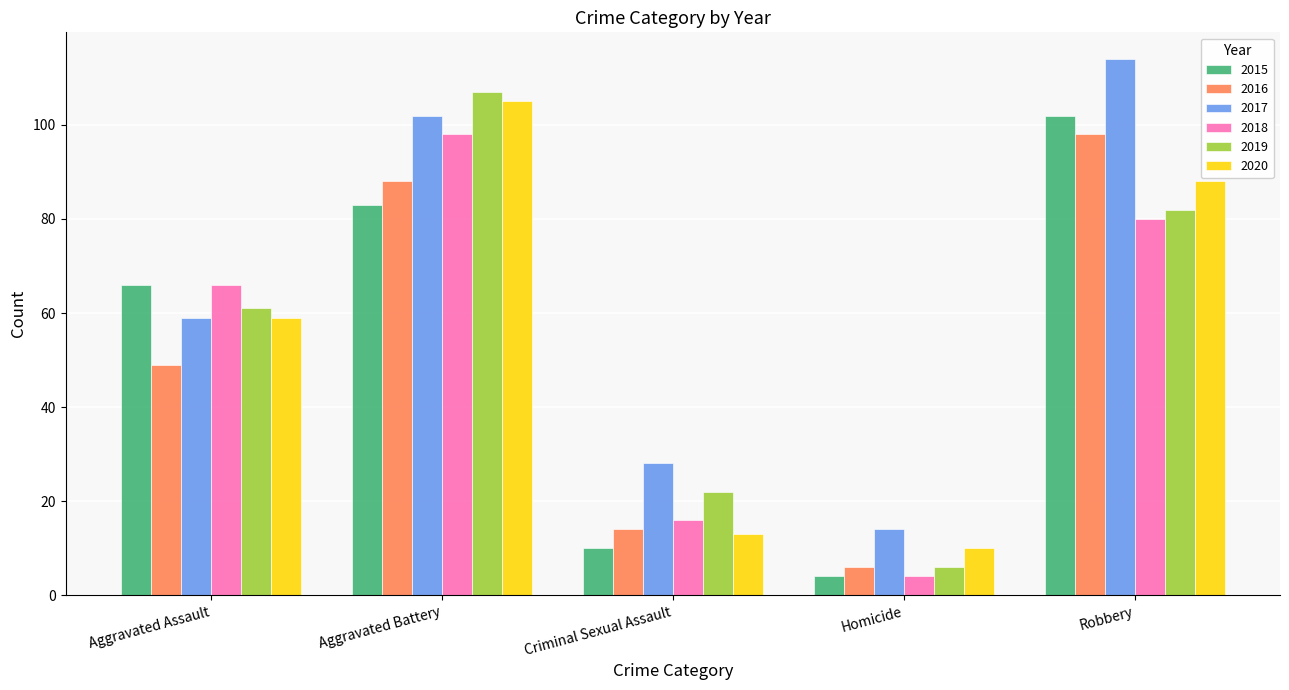

Reading left to right, extract all data points from this chart.

2015: Aggravated Assault=66	Aggravated Battery=83	Criminal Sexual Assault=10	Homicide=4	Robbery=102
2016: Aggravated Assault=49	Aggravated Battery=88	Criminal Sexual Assault=14	Homicide=6	Robbery=98
2017: Aggravated Assault=59	Aggravated Battery=102	Criminal Sexual Assault=28	Homicide=14	Robbery=114
2018: Aggravated Assault=66	Aggravated Battery=98	Criminal Sexual Assault=16	Homicide=4	Robbery=80
2019: Aggravated Assault=61	Aggravated Battery=107	Criminal Sexual Assault=22	Homicide=6	Robbery=82
2020: Aggravated Assault=59	Aggravated Battery=105	Criminal Sexual Assault=13	Homicide=10	Robbery=88